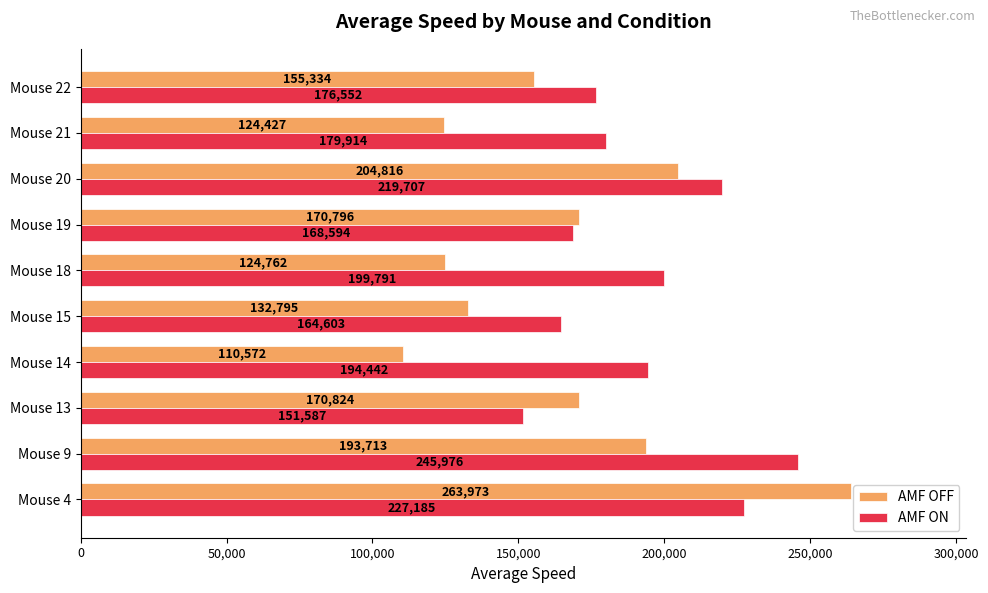

Which series has the largest range (max minus min)?

AMF OFF